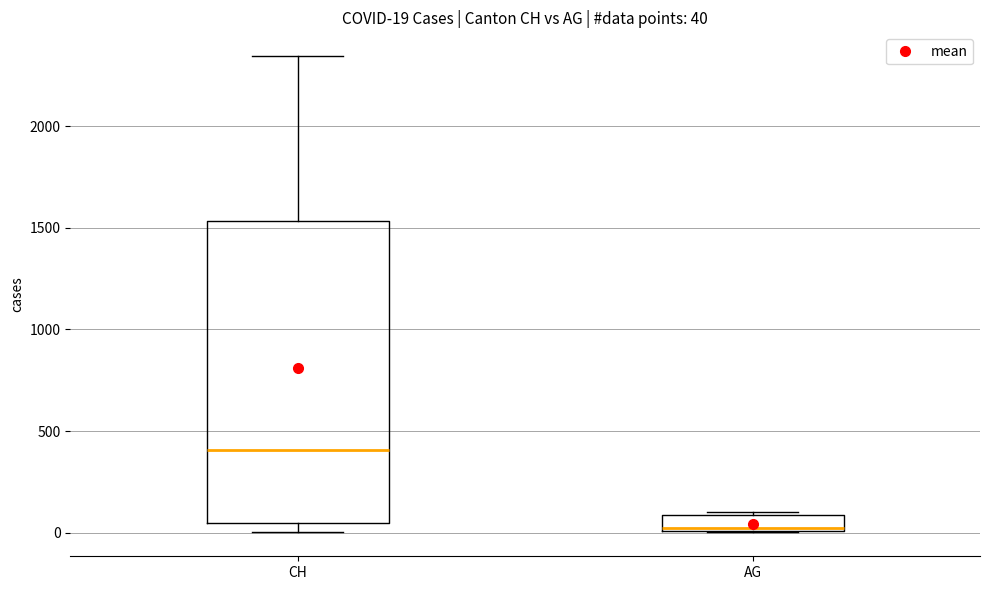

Which box has the lowest median line?

AG